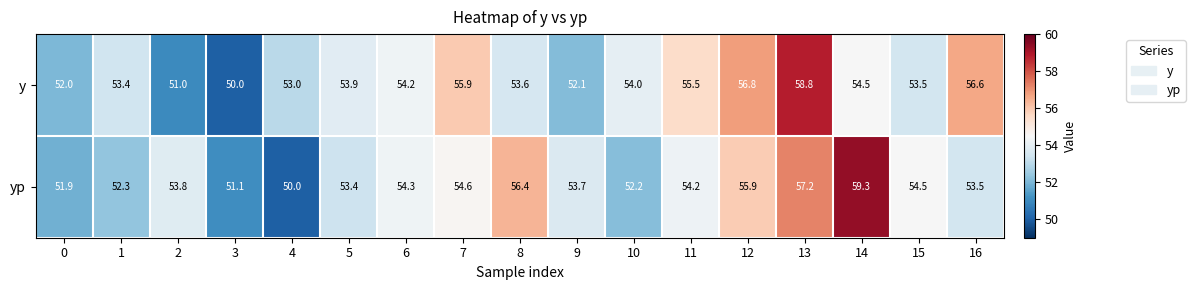

What is the maximum value for yp?

59.3